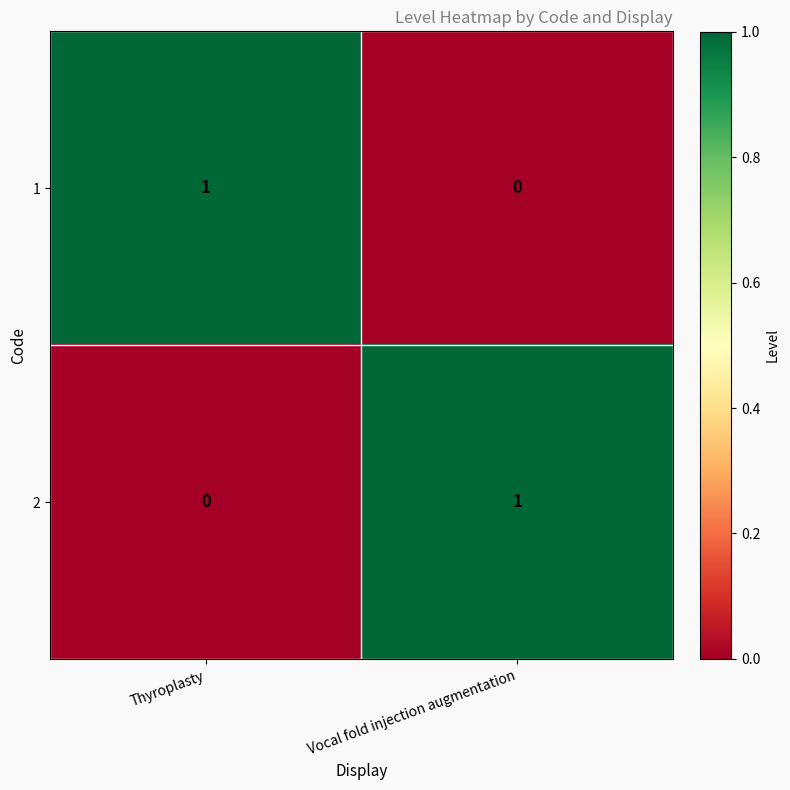

What is the total value across all series at Vocal fold injection augmentation?

1